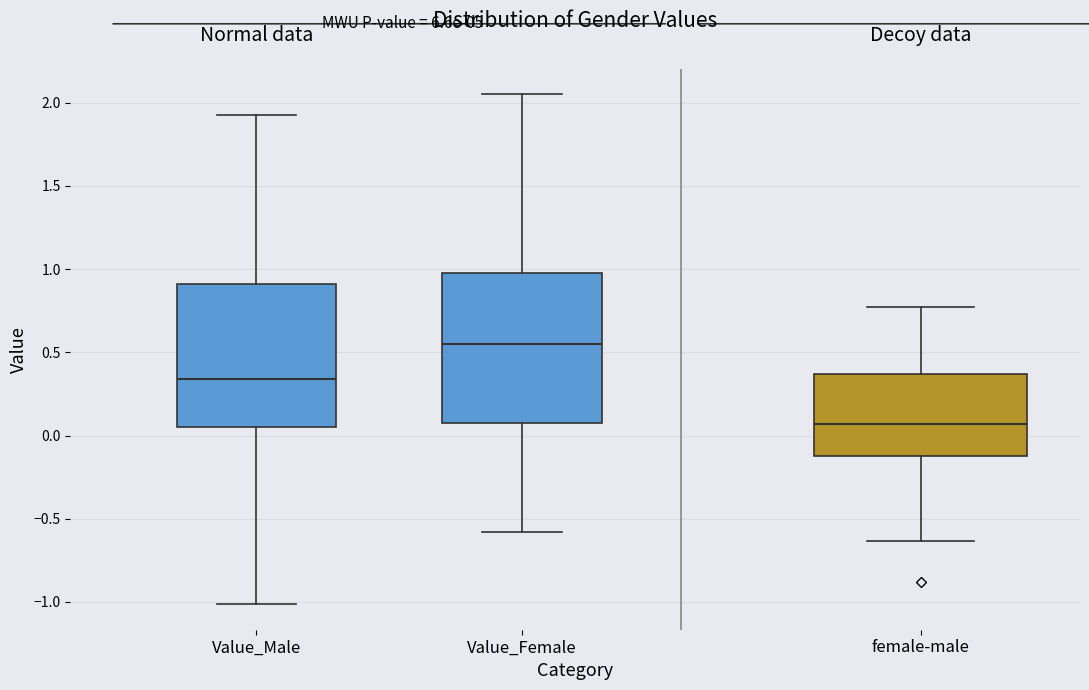

Reading left to right, read every box against the y-axis: the position of its median line, the range the box covers, and the ends of its whiskers. The values are not printed on the chart, so give them approximately, as read against the axis.

Value_Male: median 0.35, box 0.05 to 0.90, whiskers -1.00 to 1.95
Value_Female: median 0.55, box 0.10 to 1.00, whiskers -0.60 to 2.05
female-male: median 0.05, box -0.10 to 0.35, whiskers -0.65 to 0.75